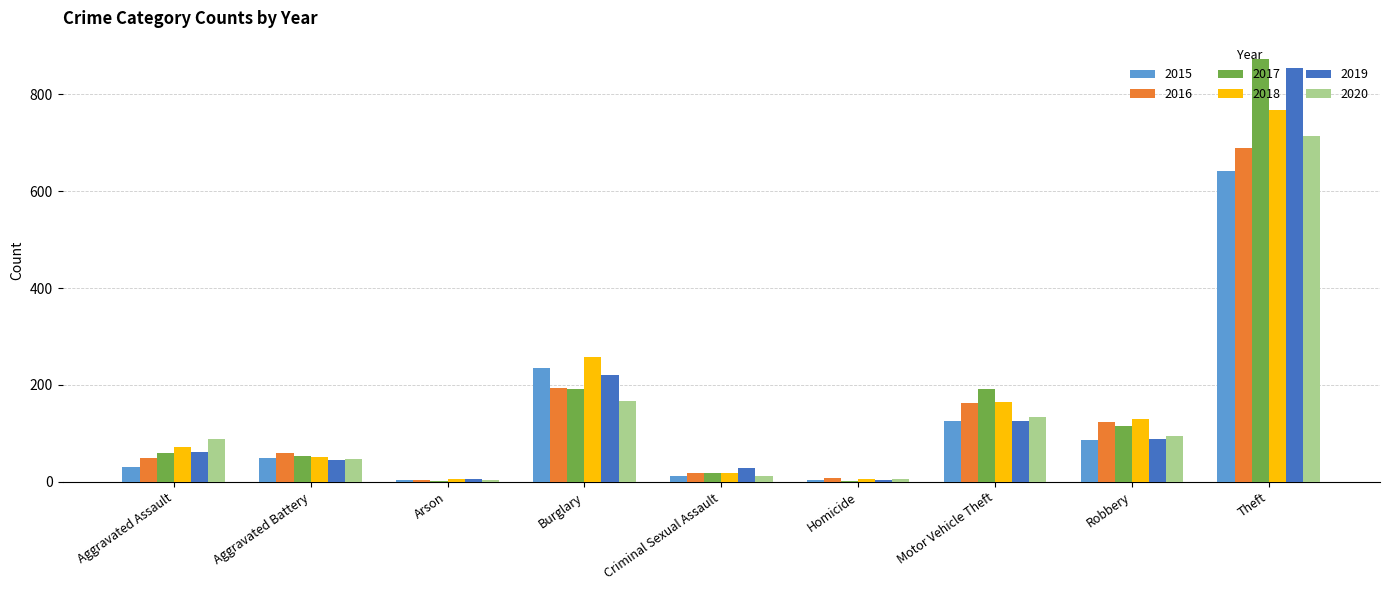

What is the sum of all 2015 values?

1190